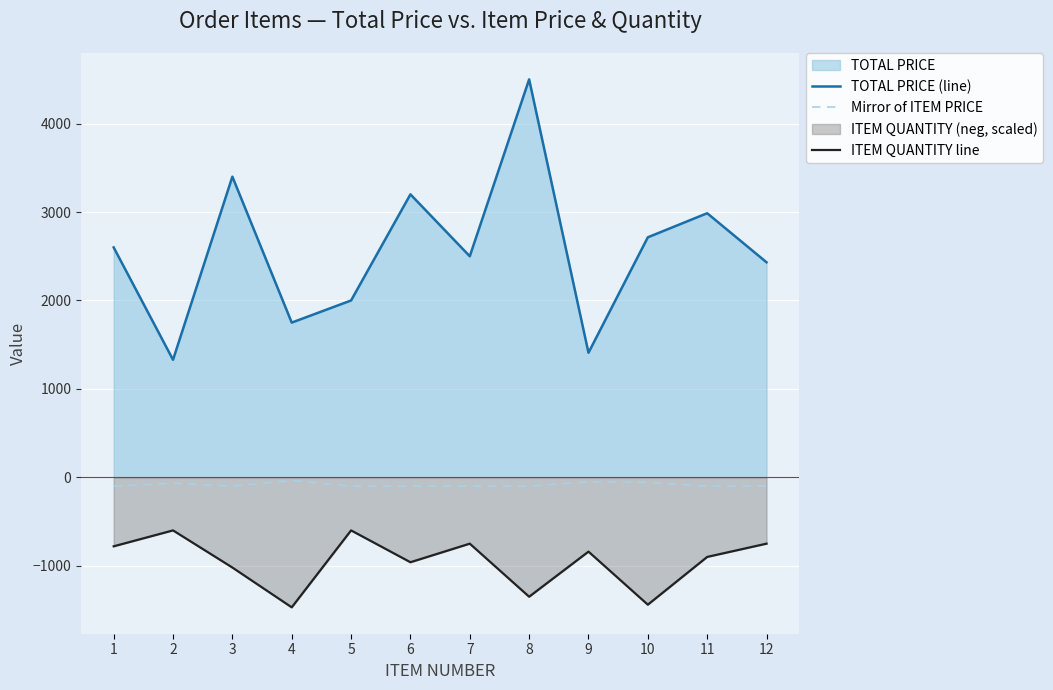

List the labels in order of TOTAL PRICE (line) value, smallest first.

2, 9, 4, 5, 12, 7, 1, 10, 11, 6, 3, 8